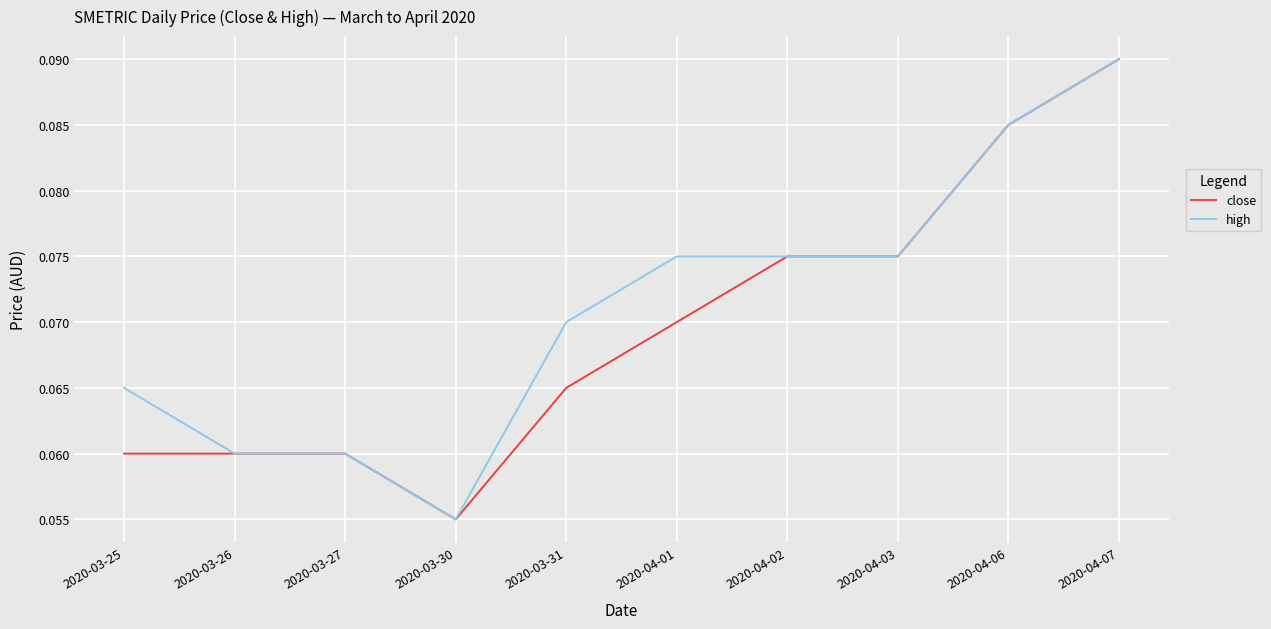

At which label is high closest to 0?

2020-03-30